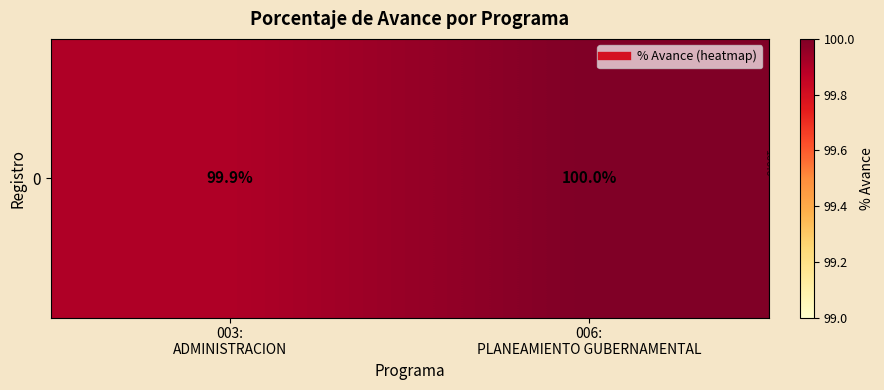

Count the number of data series in this chart.

1